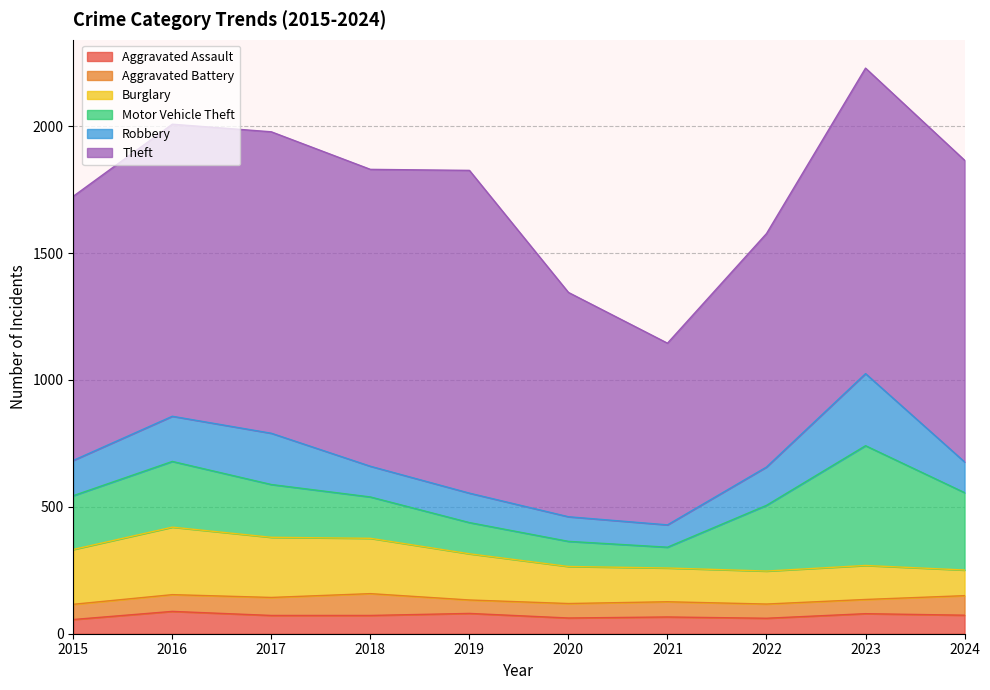

True or false: Burglary and Aggravated Battery intersect in this chart.

False